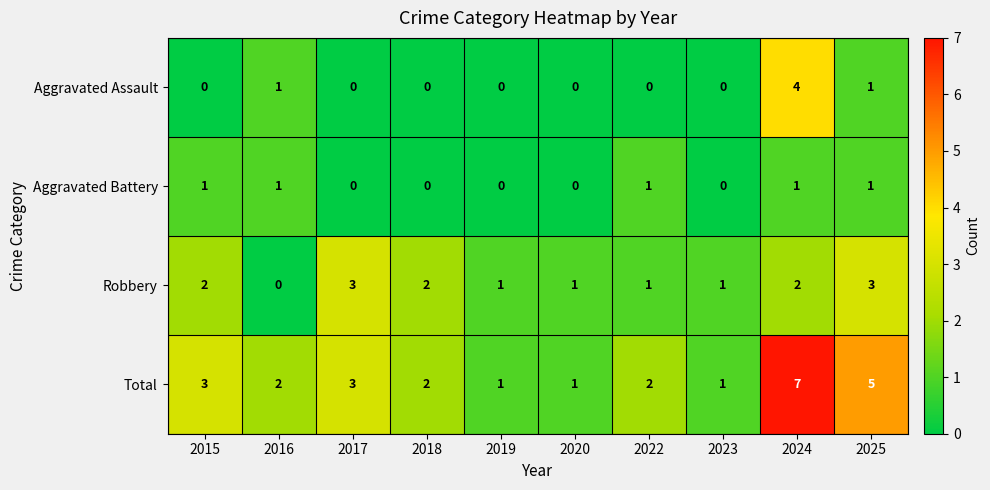

How many series are shown in this chart?

4